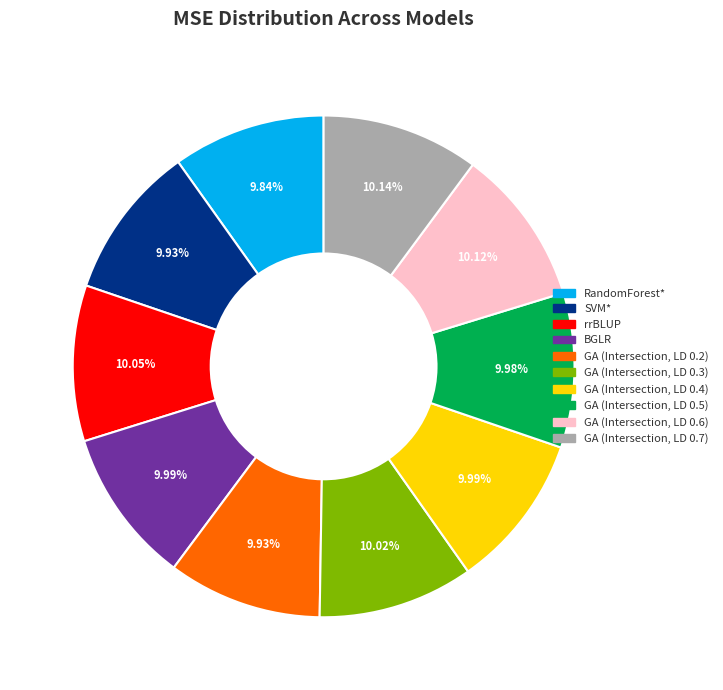

Is there a majority slice in this chart?

No